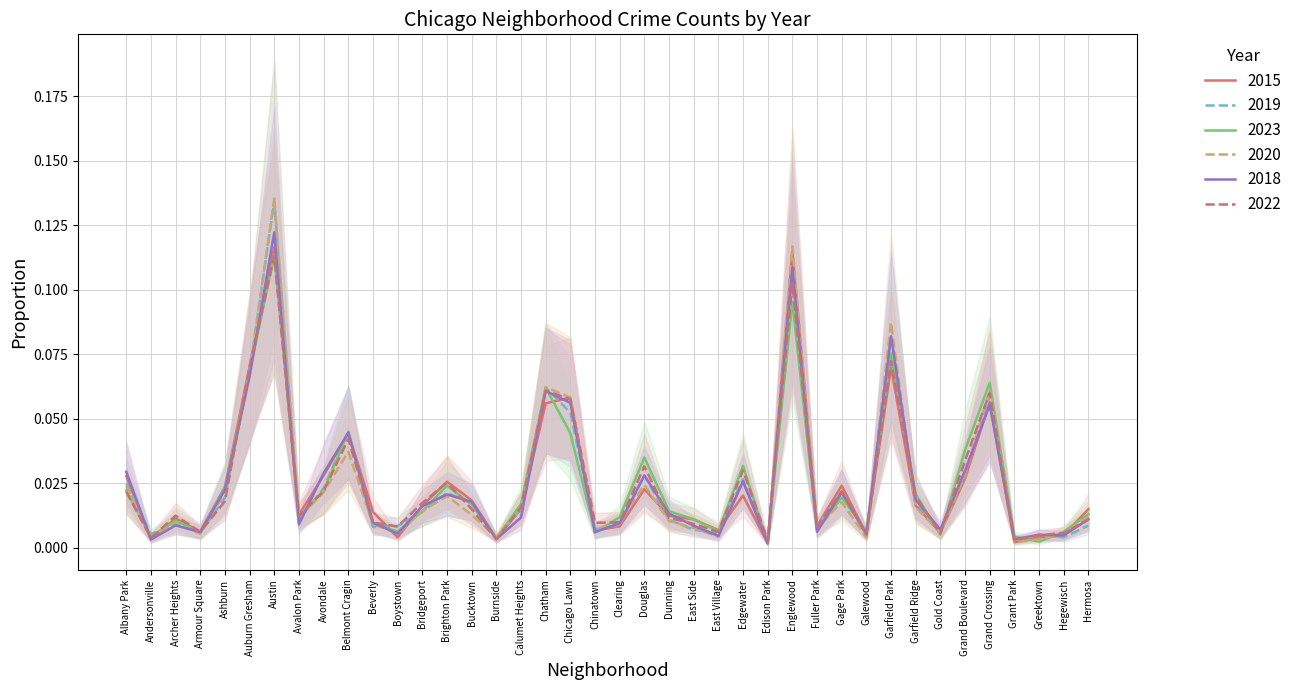

How many lines are shown in the chart?

6